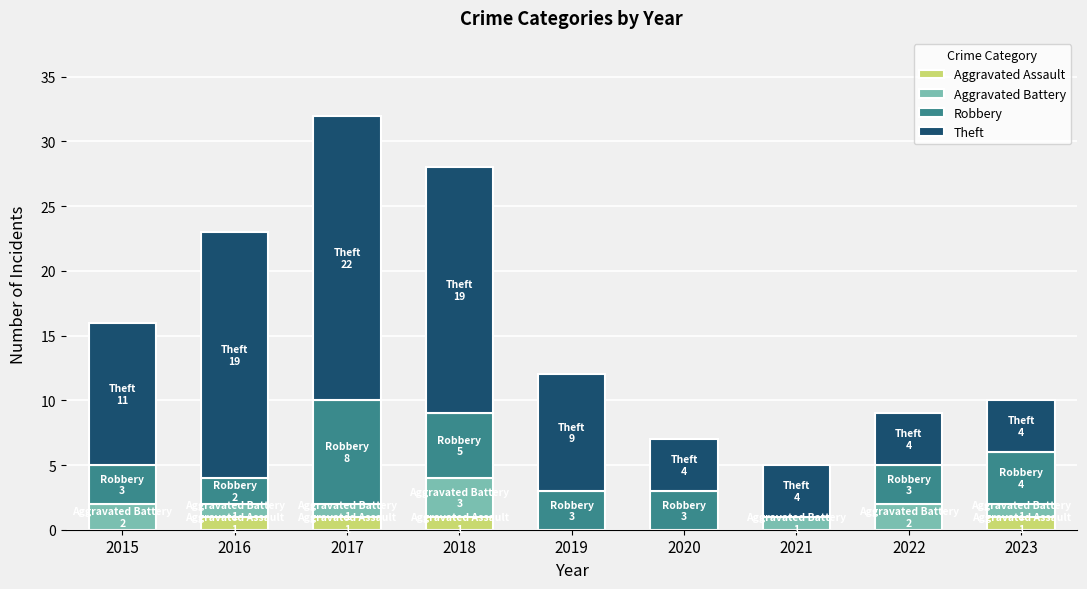

What is the total value across all series at 2019?

12